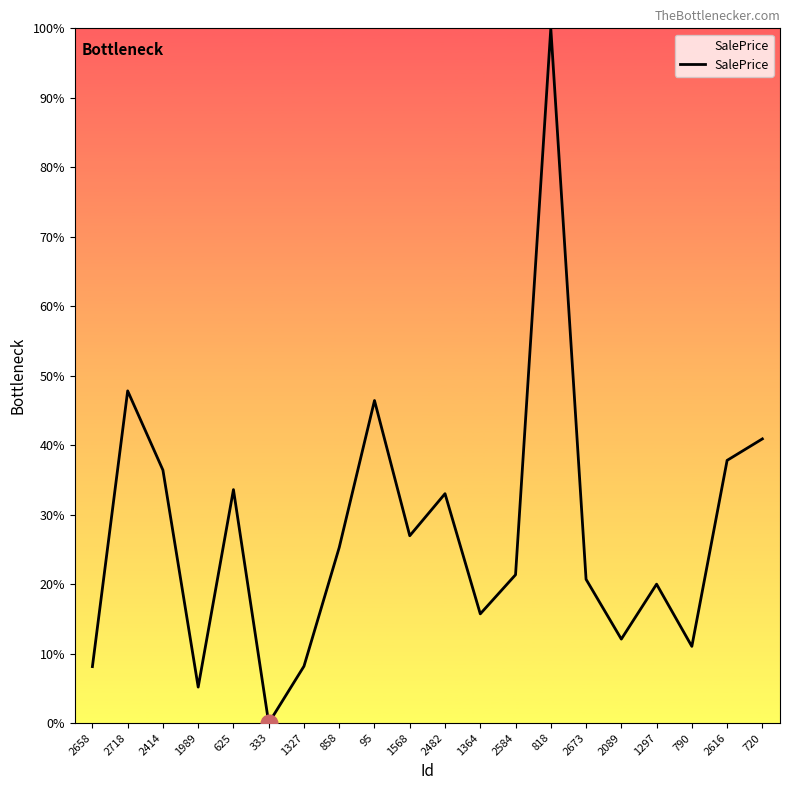

What position from the right is 2718?

19